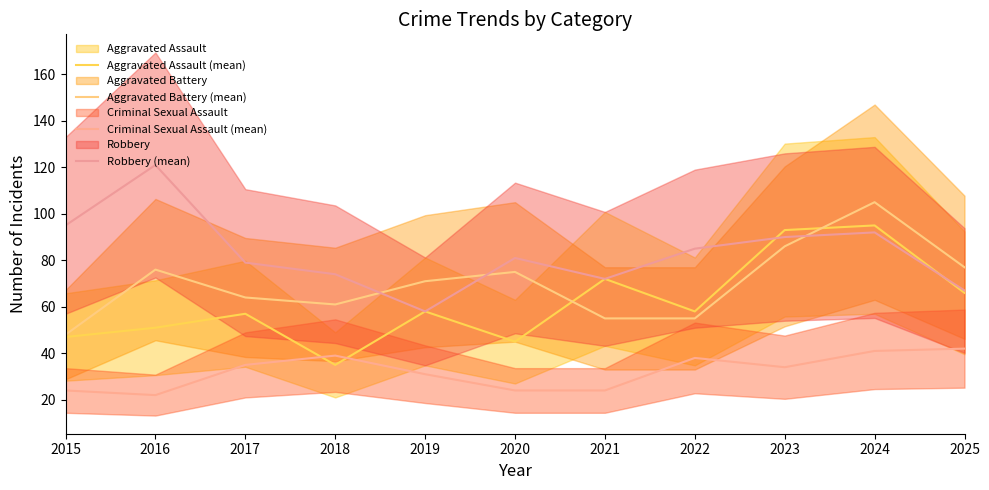

What are all the series names shown in the legend?

Aggravated Assault (mean), Aggravated Battery (mean), Criminal Sexual Assault (mean), Robbery (mean)